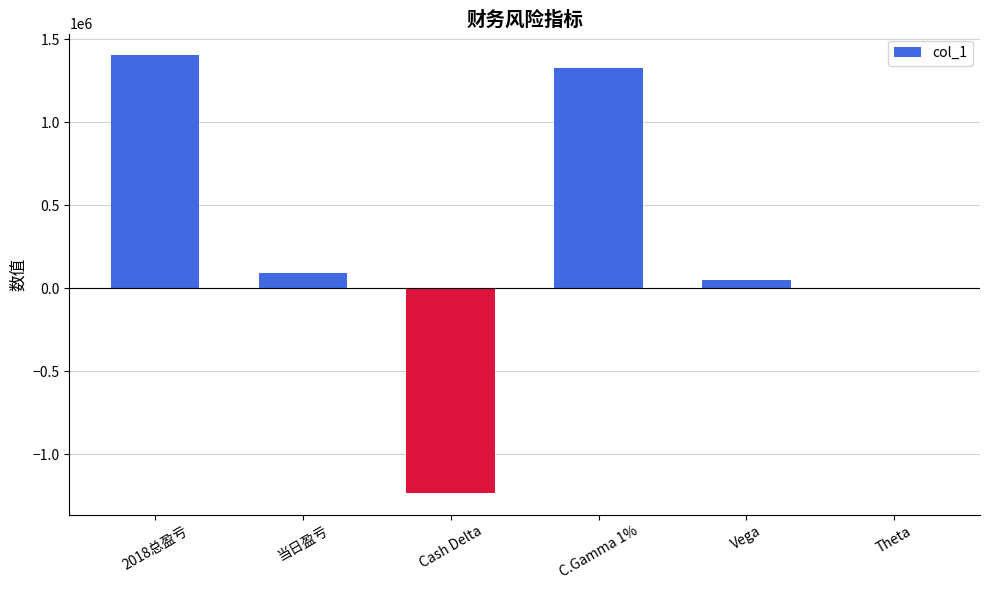

What is the maximum value shown in the chart?

1403154